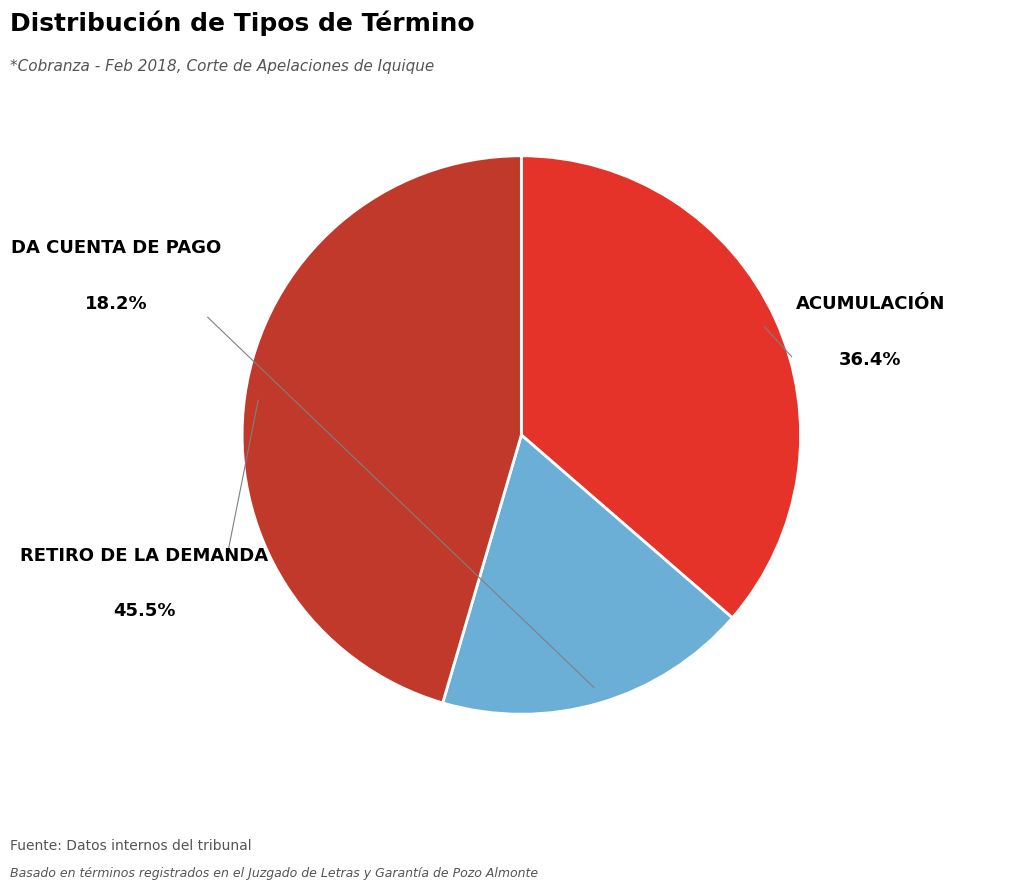

To the nearest percent, what is the difference between the largest and smallest slice percentages?

27%